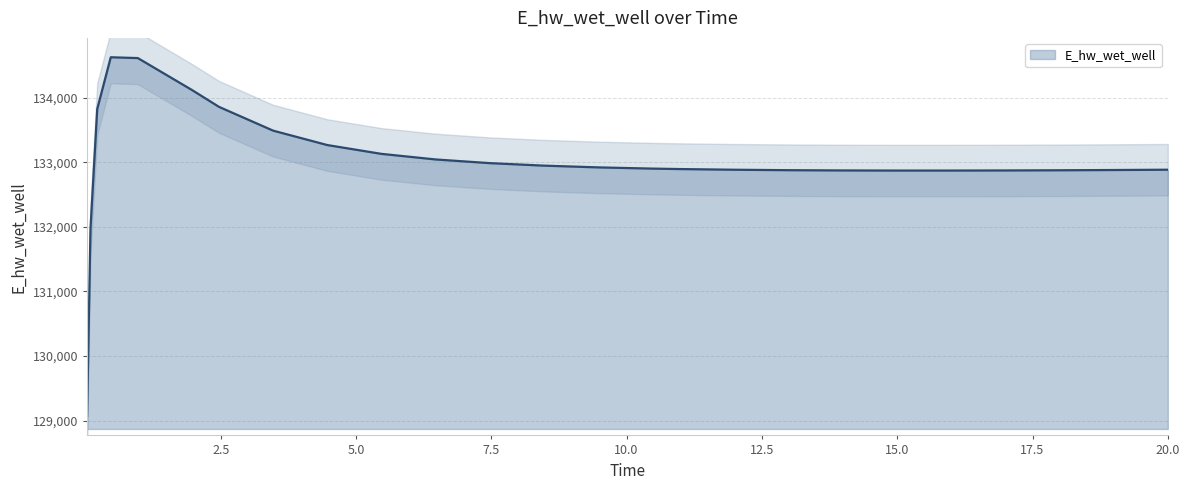

What is the label of the 10th point from the left?

5.46875